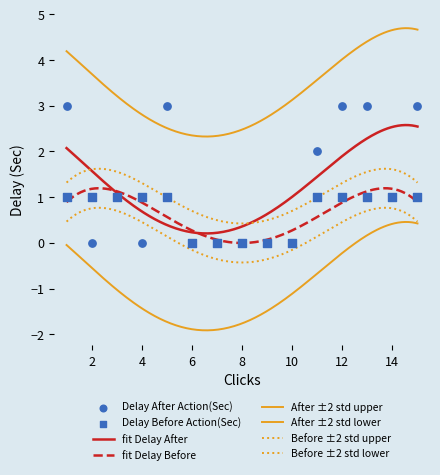

Which series reaches the maximum Y coordinate?

Delay After Action(Sec)